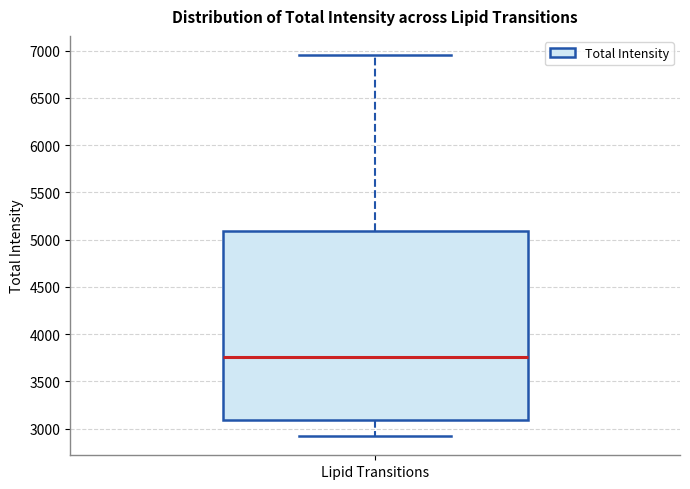

Read this box plot against the y-axis: the position of the median line, the range covered by the box, and the ends of both whiskers. The values are not printed on the chart, so give them approximately, as read against the axis.

median 3750, box 3100 to 5100, whiskers 2900 to 6950